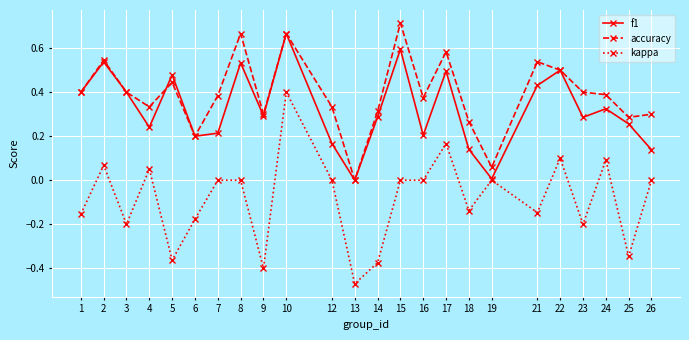

What is the total value across all series at 24?

0.8